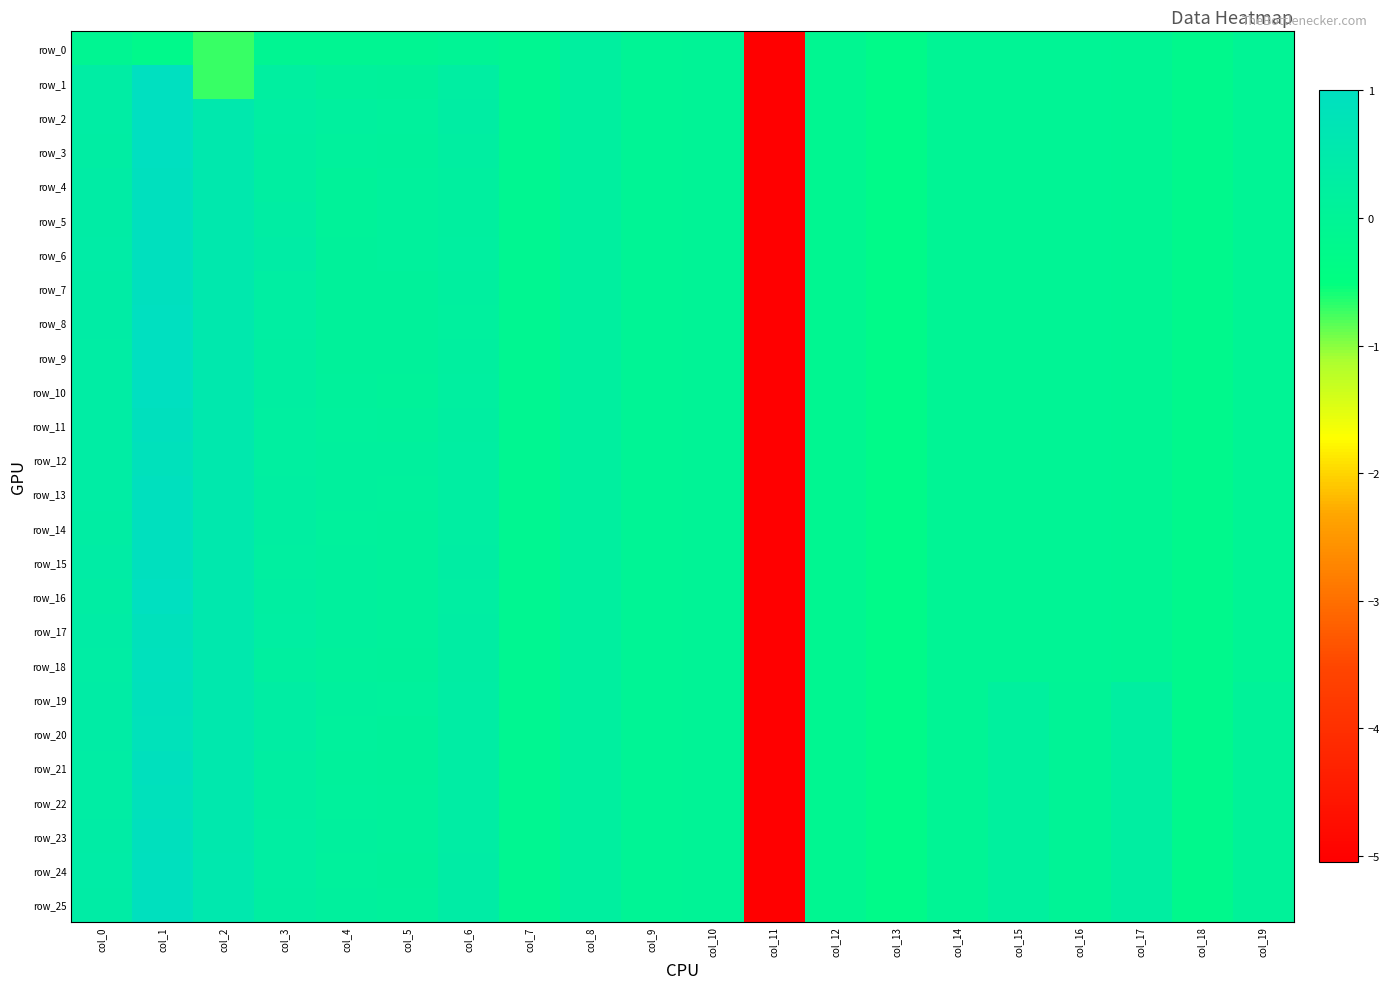

List the labels in order of row_18 value, largest first.

col_1, col_2, col_0, col_6, col_3, col_8, col_4, col_5, col_10, col_9, col_14, col_16, col_19, col_15, col_17, col_7, col_12, col_18, col_13, col_11